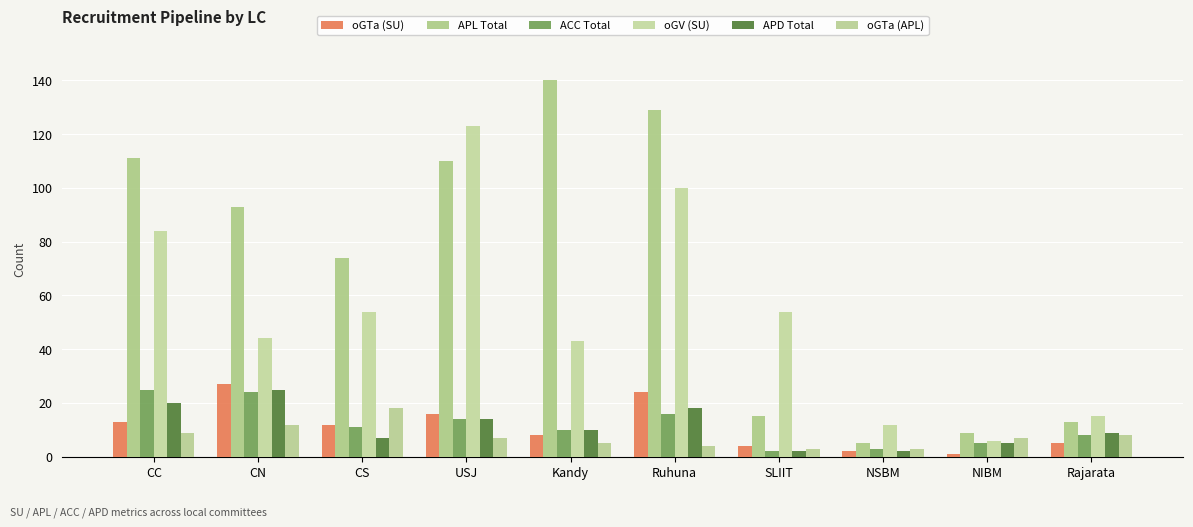

Where is ACC Total nearest to the value 13?

USJ